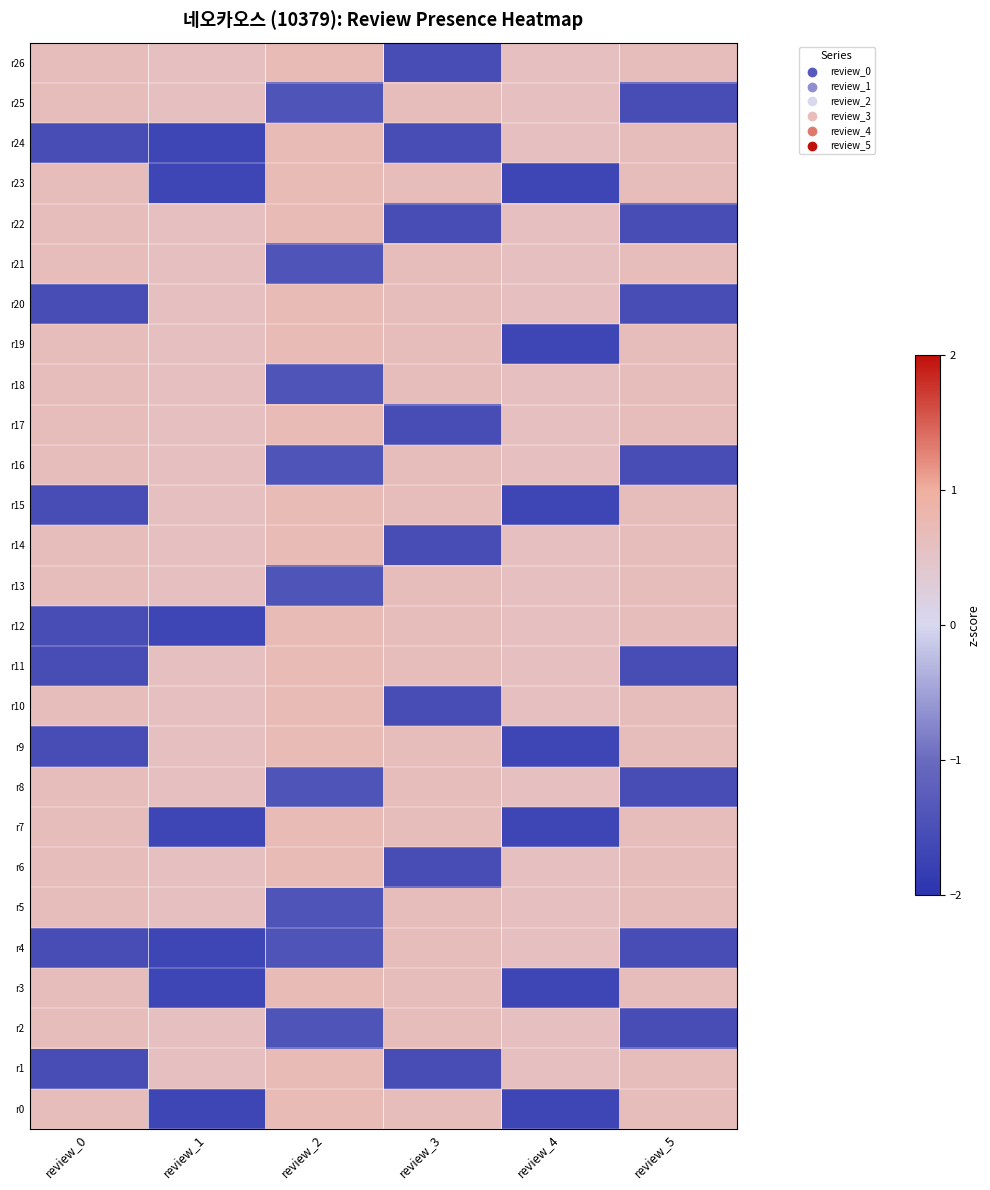

How many series are shown in this chart?

27